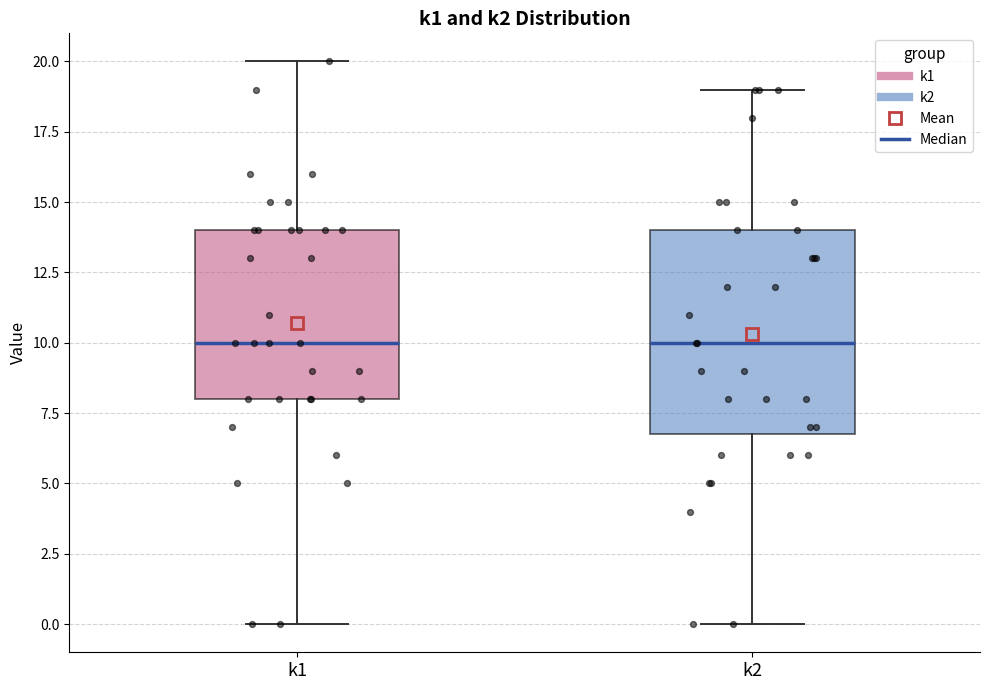

Comparing the boxes themselves (not the whiskers), which one is the tallest?

k2